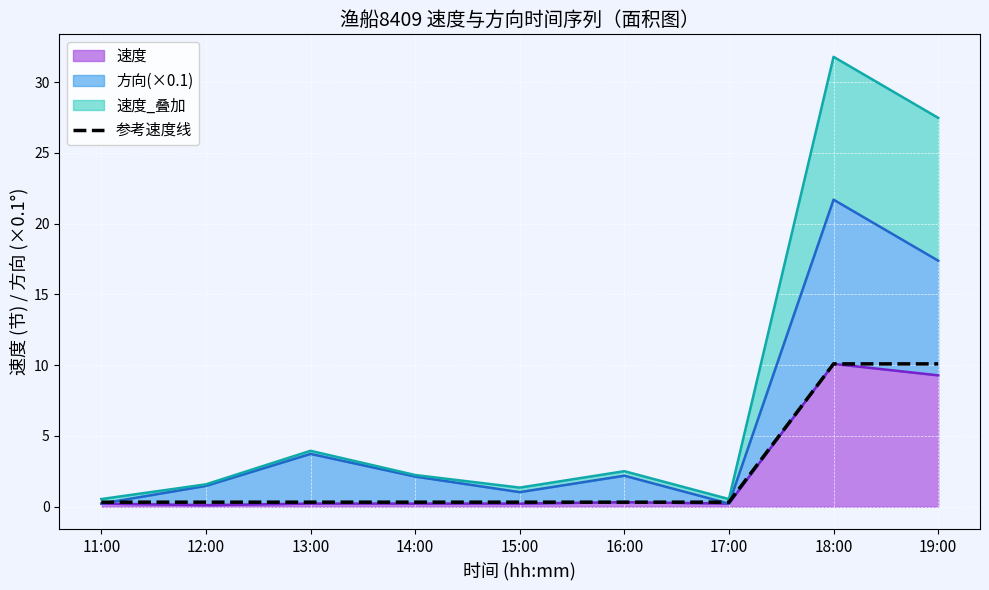

Reading right to left, what are all the values shown in this chart?

19:00=10.1	18:00=10.1	17:00=0.3	16:00=0.3	15:00=0.3	14:00=0.3	13:00=0.3	12:00=0.3	11:00=0.3